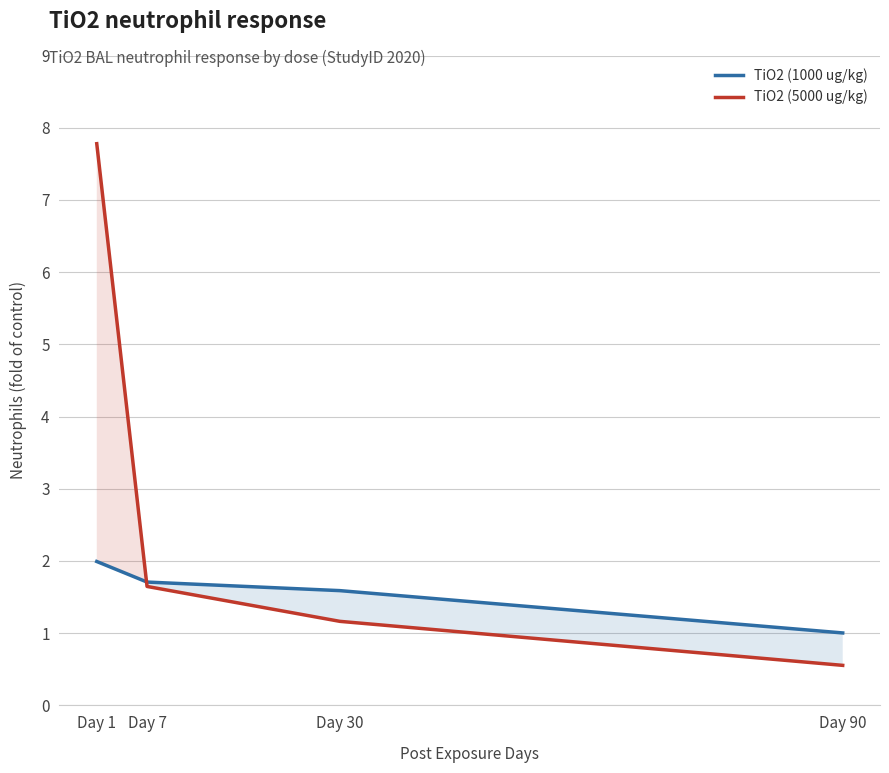

The TiO2 (5000 ug/kg) series shows 0.4 at Day 90. True or false?

False